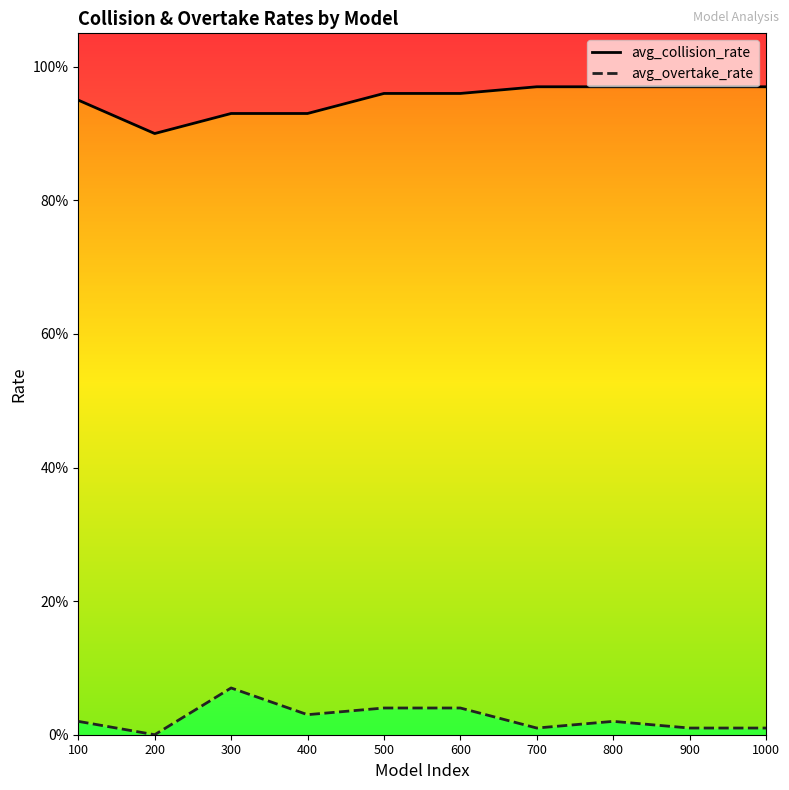

In avg_overtake_rate, how many points are higher than both neighbors (excluding endpoints)?

2